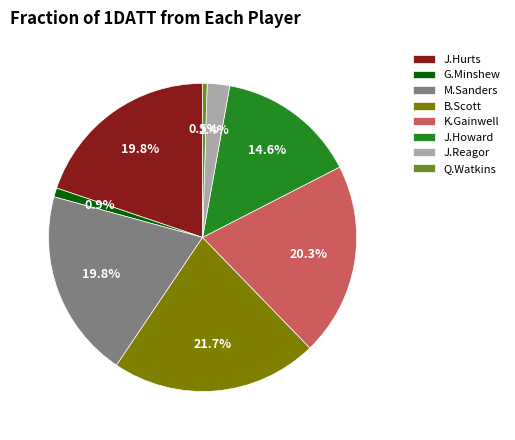

Does Q.Watkins represent more than half of the total?

No